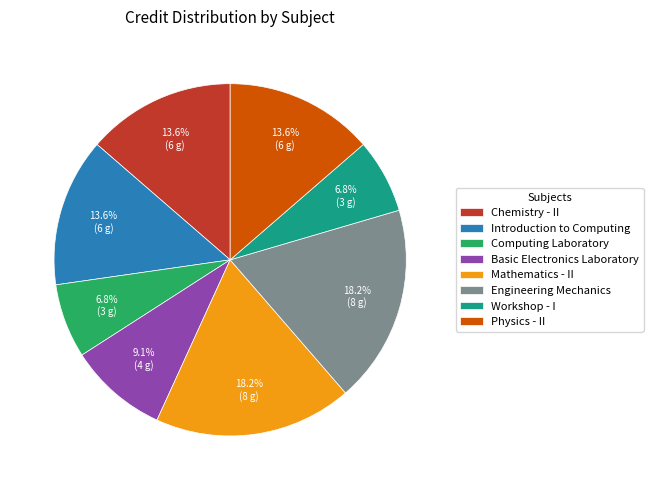

True or false: Computing Laboratory accounts for 1% of the total.

False